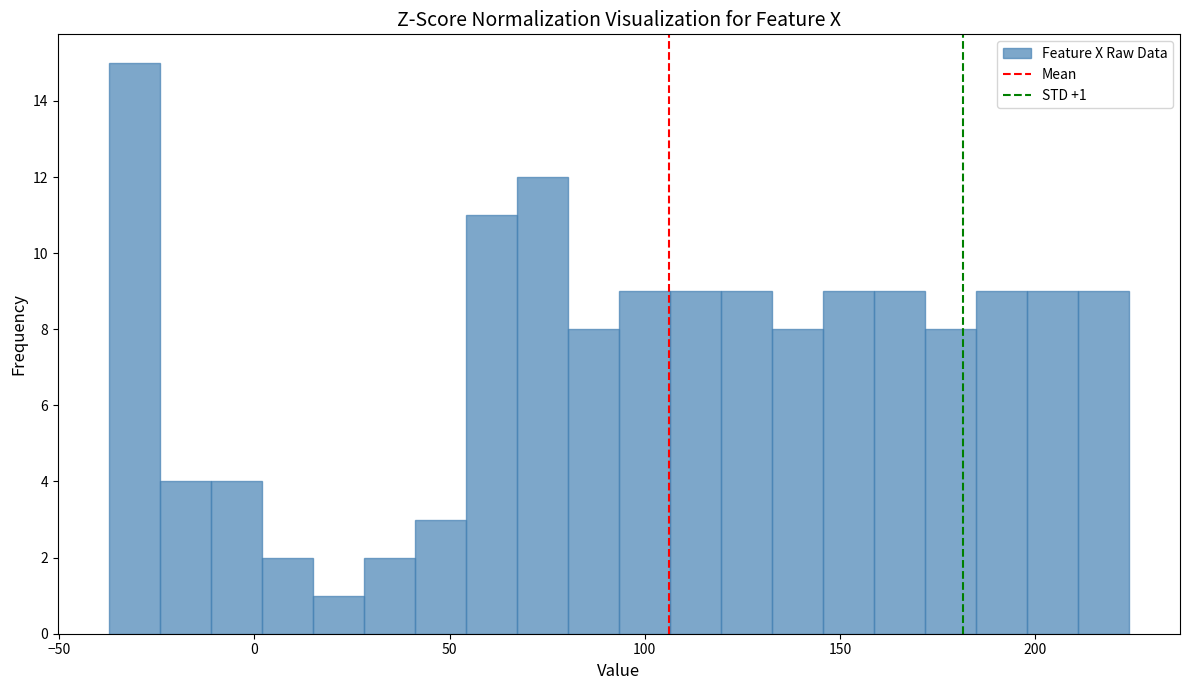

Read against the x-axis, roughly where is the centre of the tallest bar?

-30